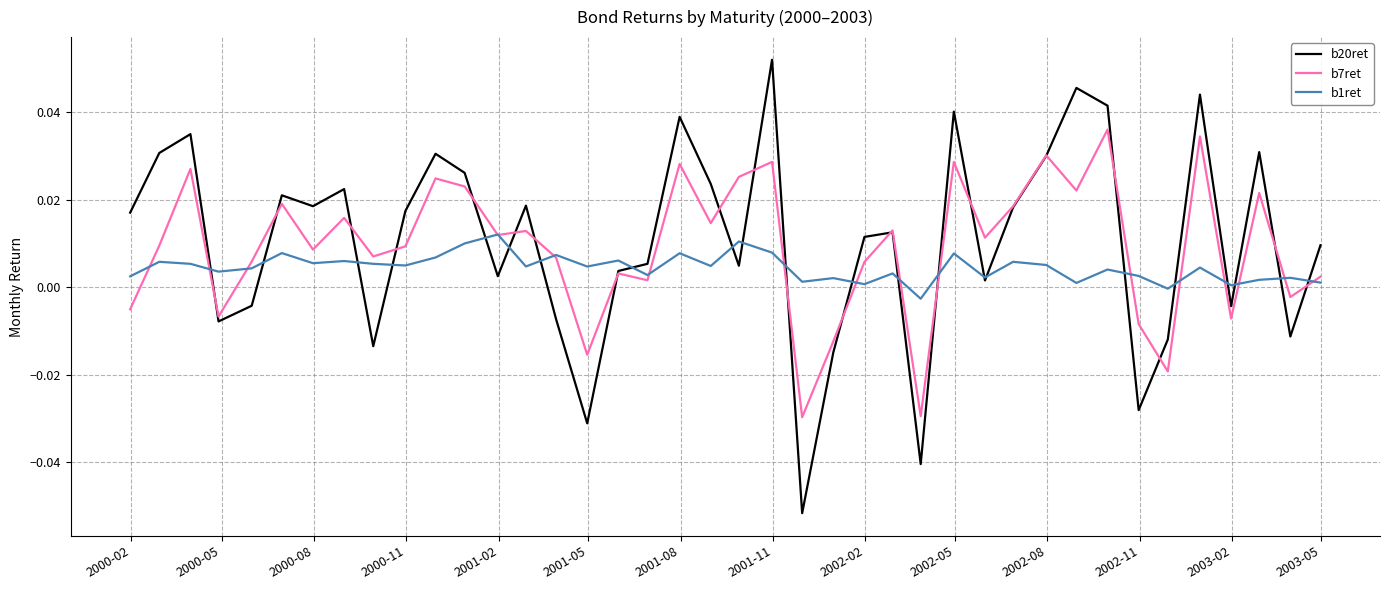

Rank the series by their maximum value, from lowest to highest.

b1ret, b7ret, b20ret